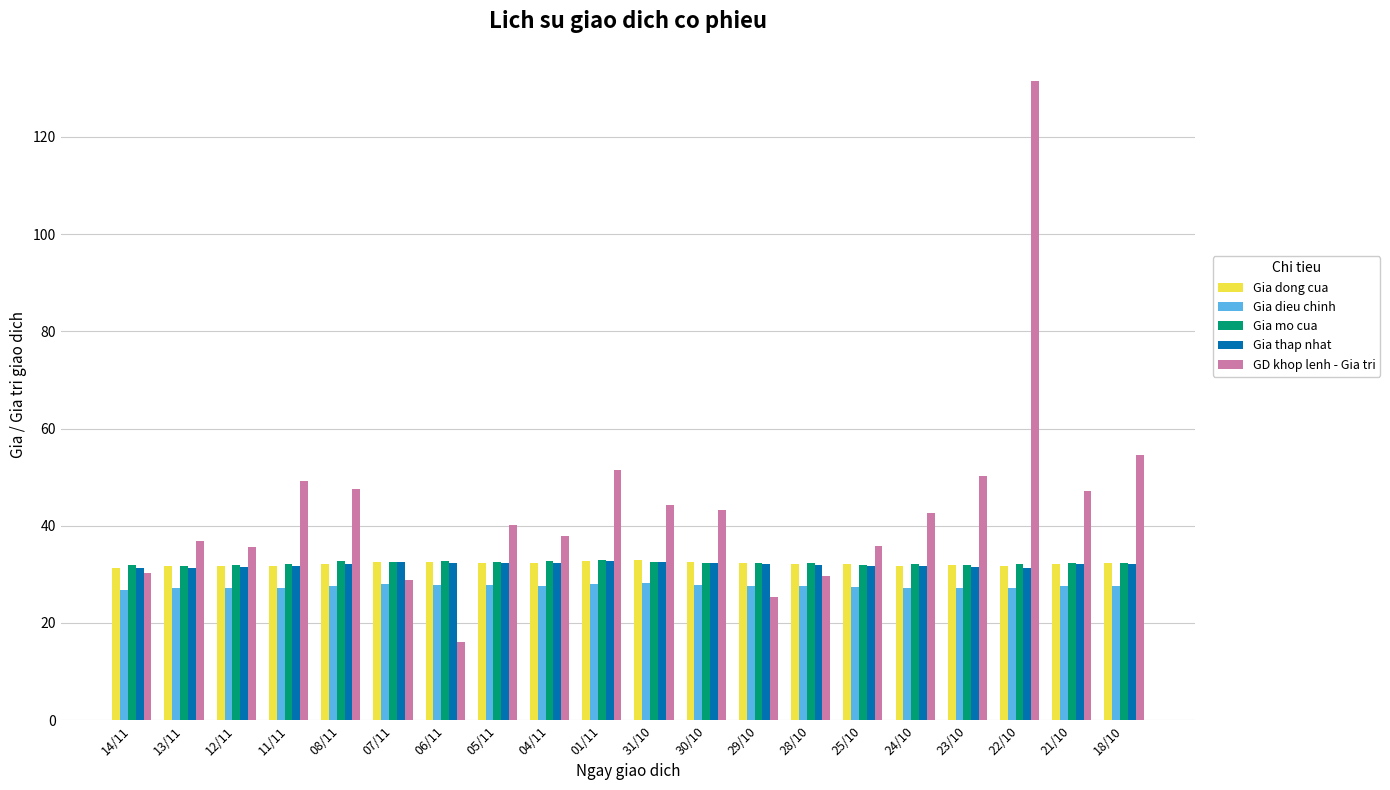

The value of Gia thap nhat at 25/10 is 31.7. True or false?

True